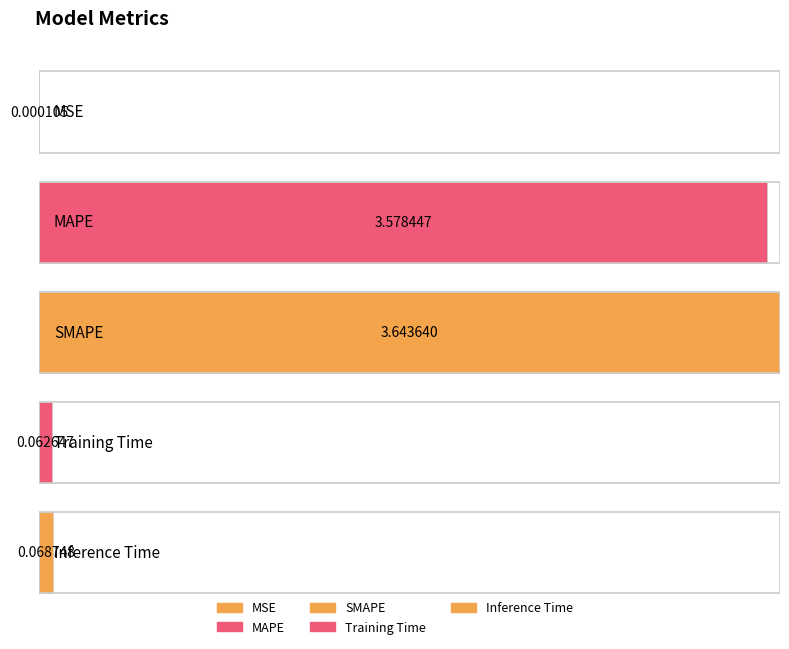

Approximately how many times larger is the value at SMAPE compared to MAPE?

1.0